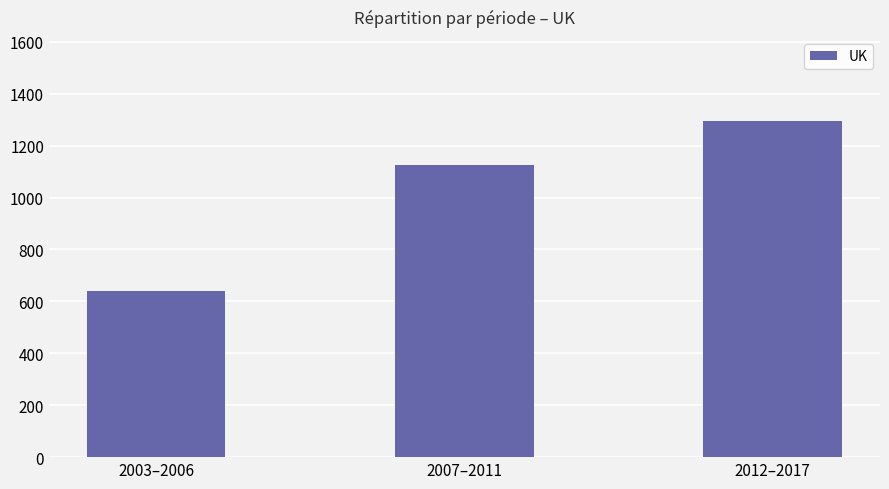

How many bars are there in total?

3